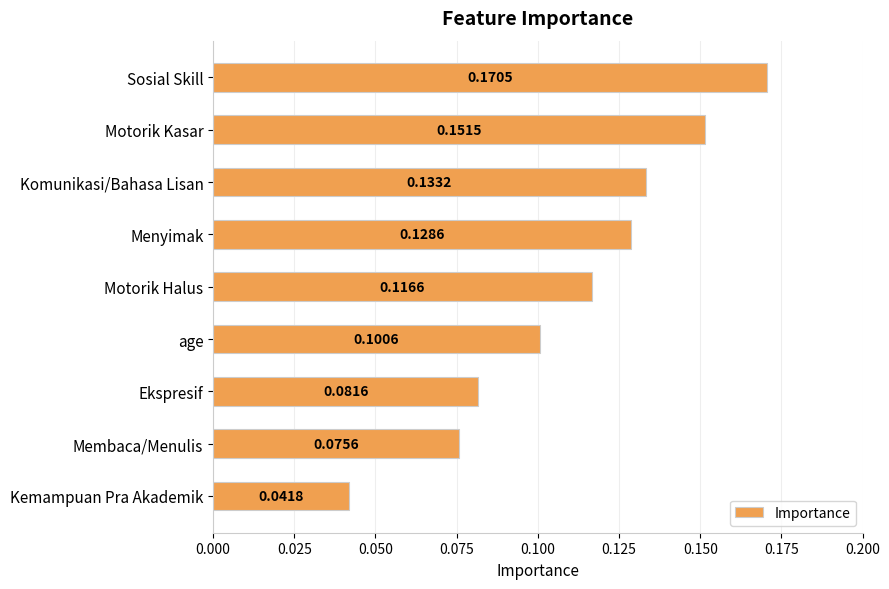

List the labels in order of value, smallest first.

Kemampuan Pra Akademik, Membaca/Menulis, Ekspresif, age, Motorik Halus, Menyimak, Komunikasi/Bahasa Lisan, Motorik Kasar, Sosial Skill